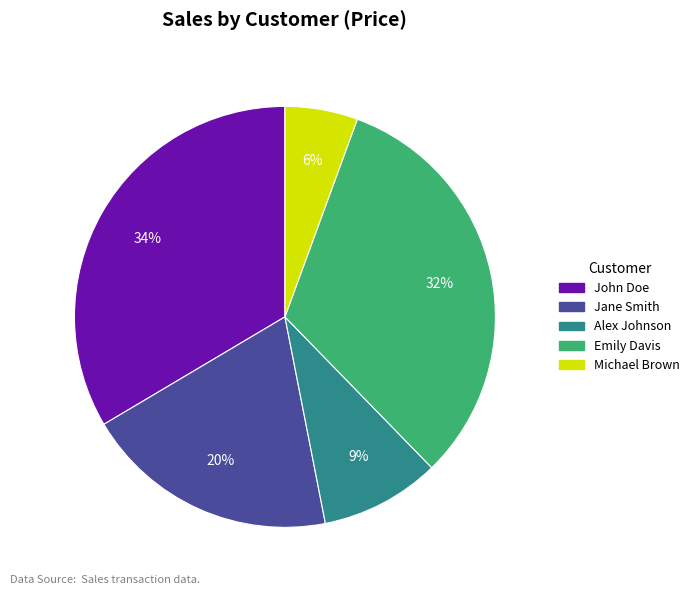

To the nearest percent, what percentage of the pie is John Doe?

34%